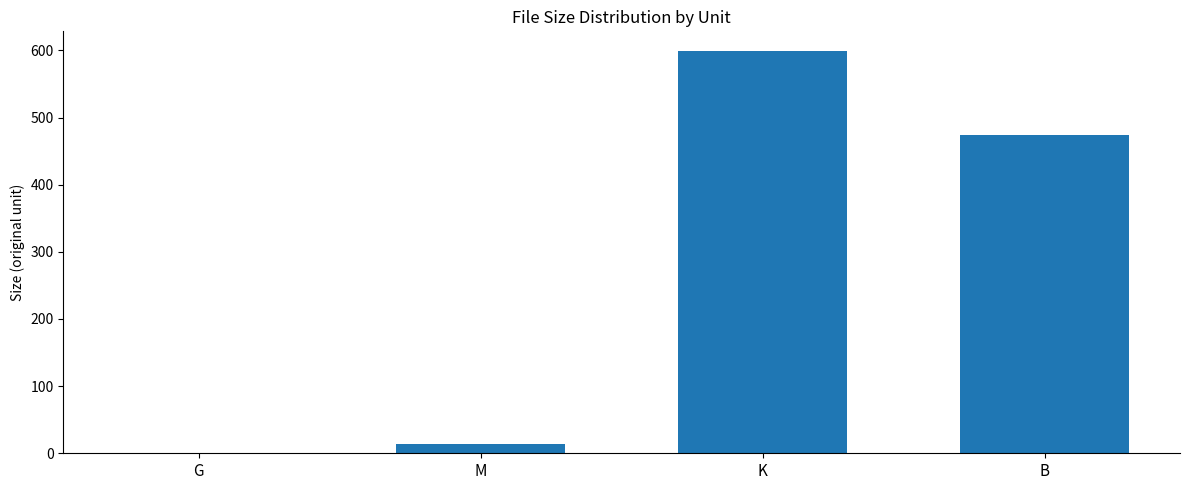

Where is the data nearest to the value 299?

B